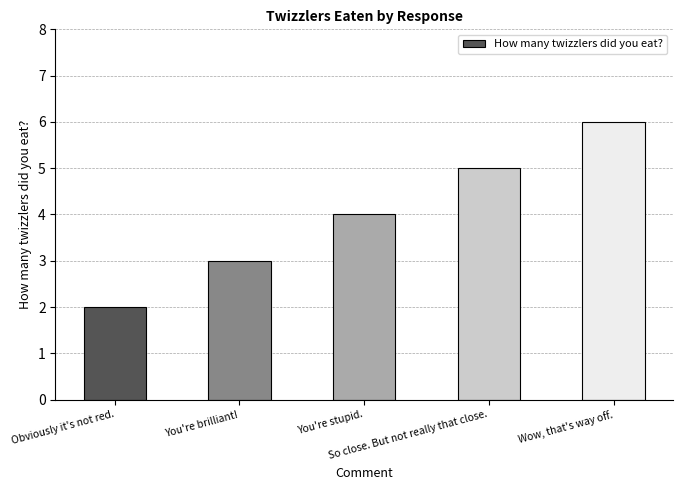

What is the difference between the maximum and minimum values?

4